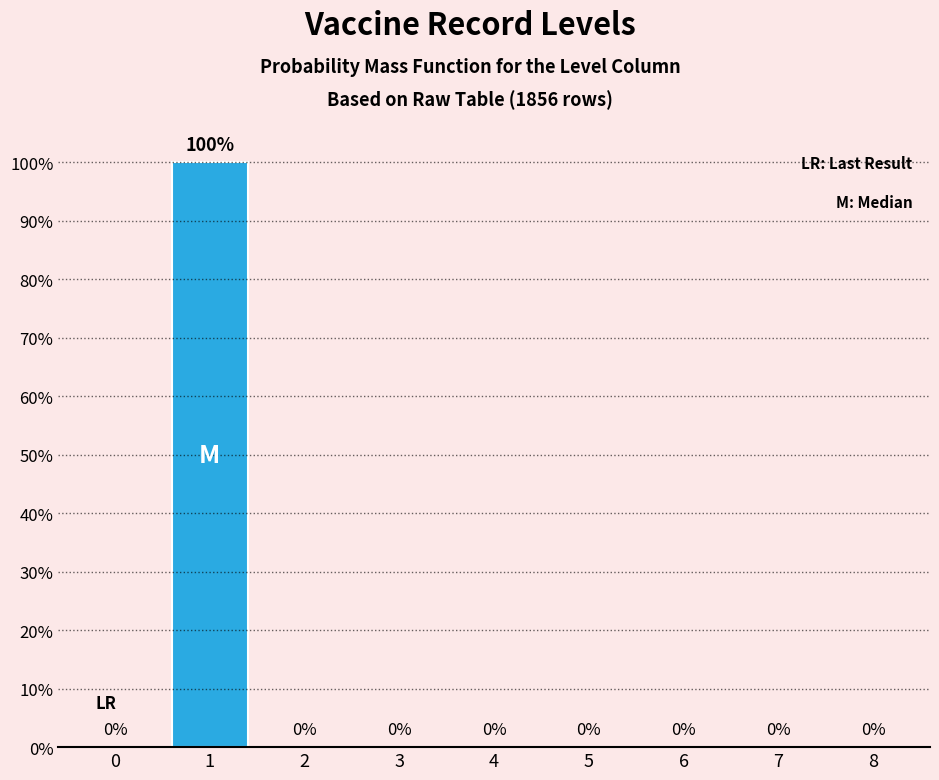

Reading left to right, list all the values displayed in this chart.

0=0	1=100	2=0	3=0	4=0	5=0	6=0	7=0	8=0